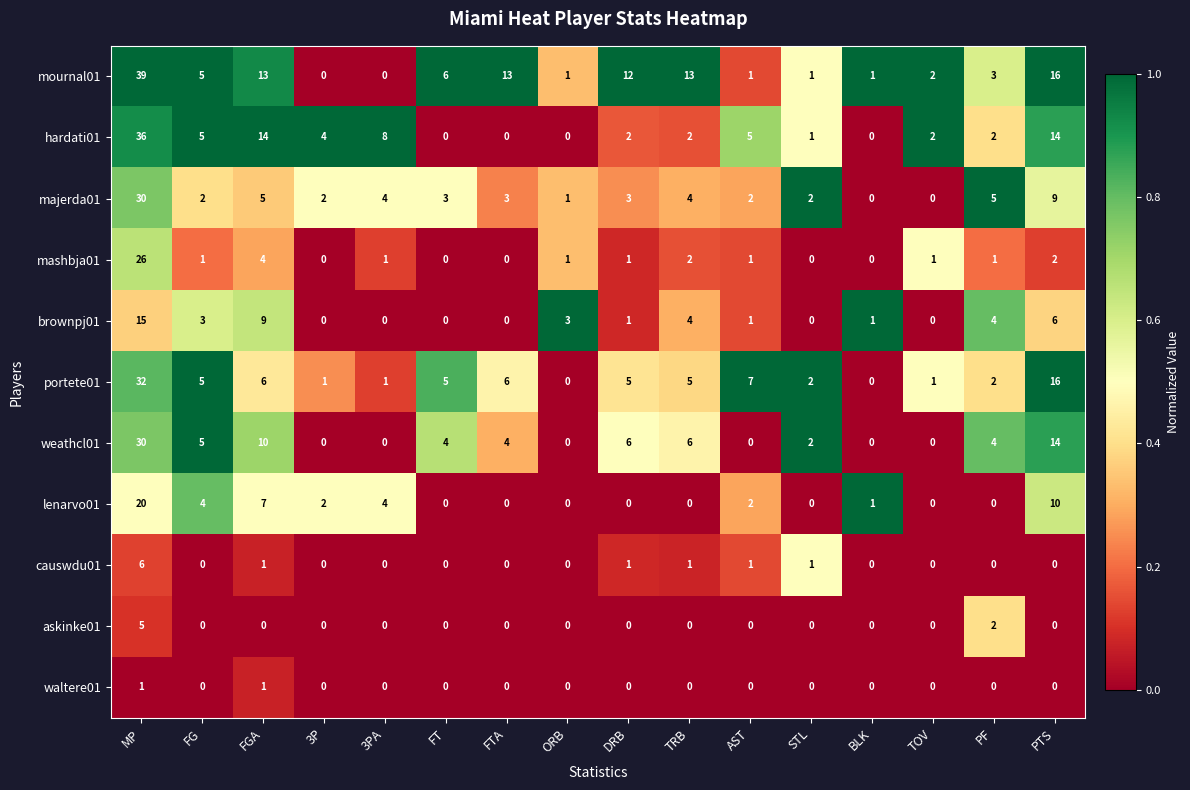

How many categories are shown in the chart?

16